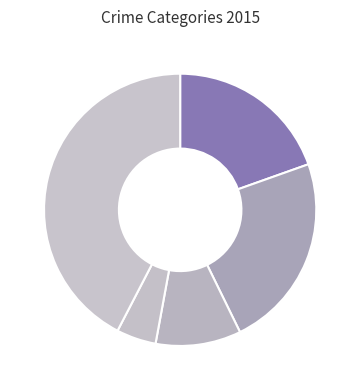

Count the number of slices in the pie.

5